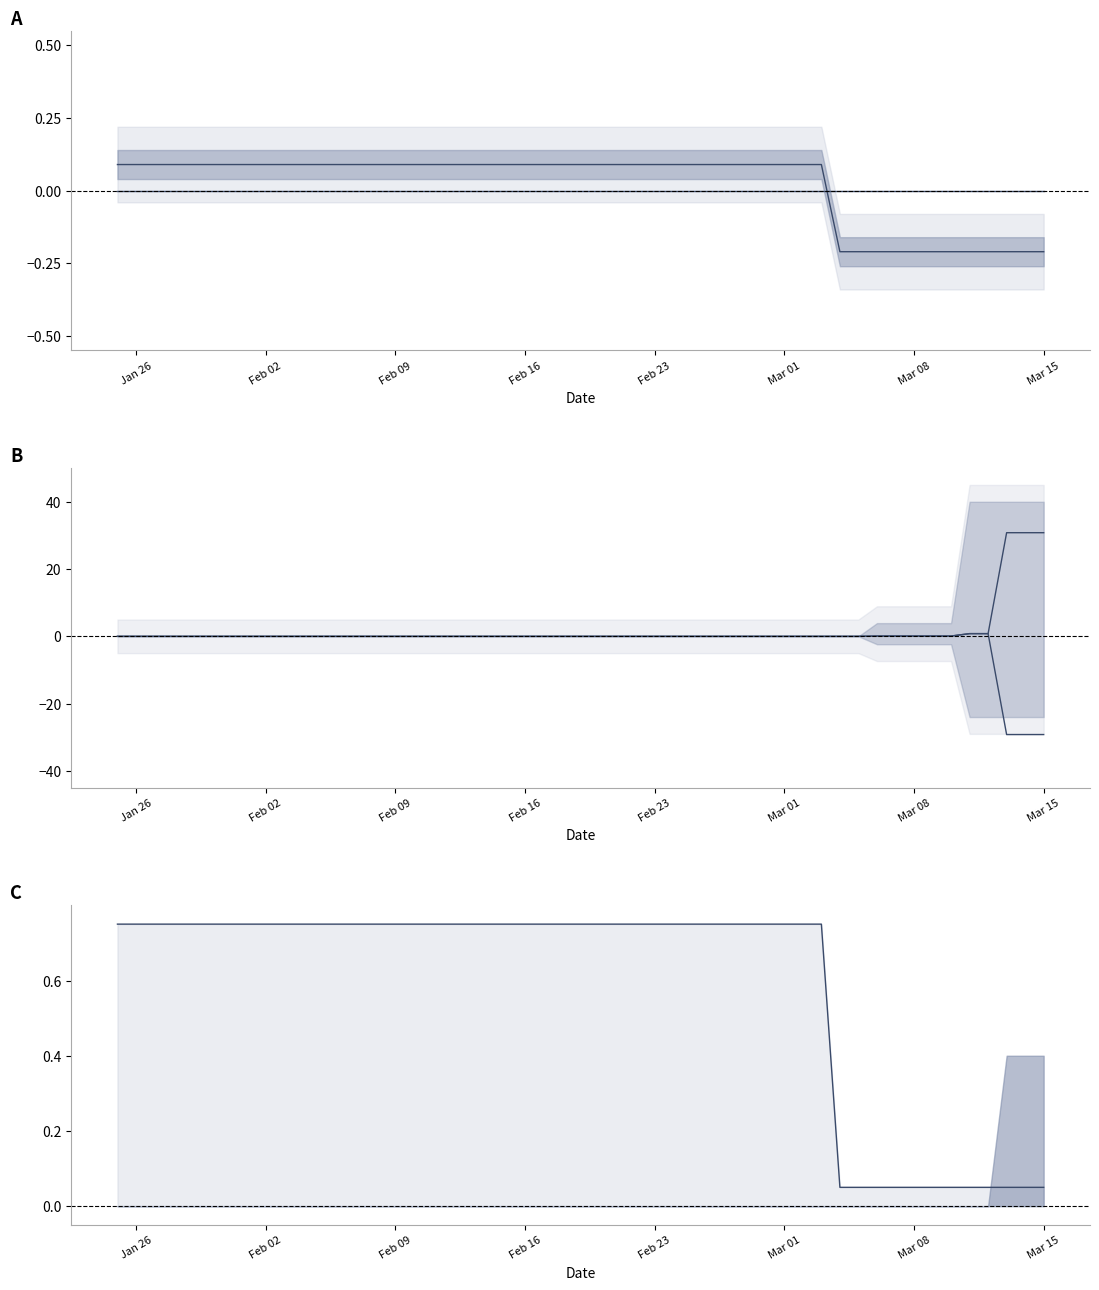

Does the chart display data point markers on the line(s)?

No